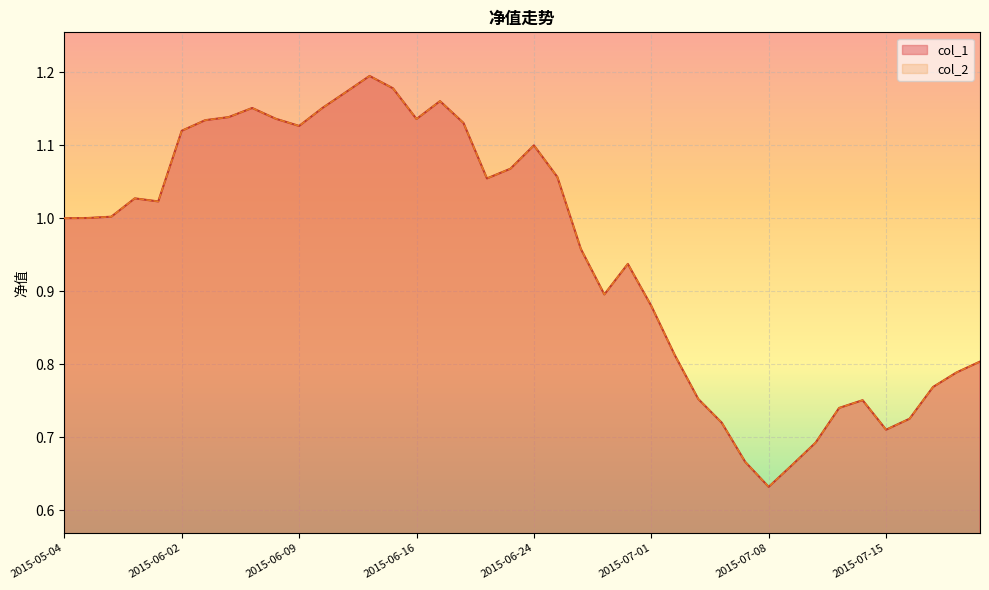

How many interior local valleys does the col_1 series have?

7